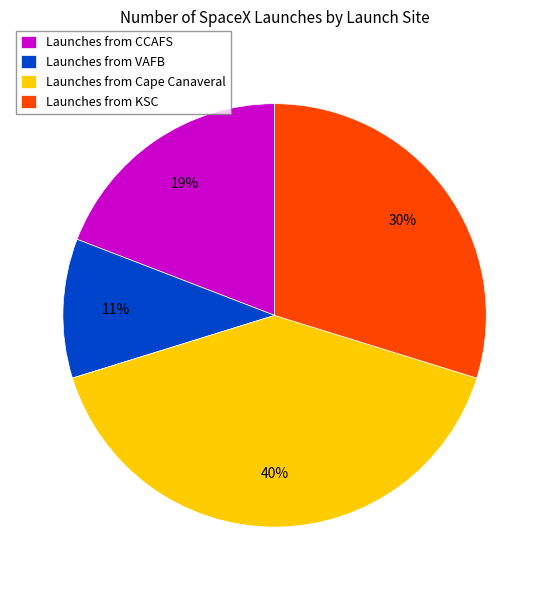

To the nearest percent, what is the combined percentage of Launches from CCAFS and Launches from VAFB?

30%